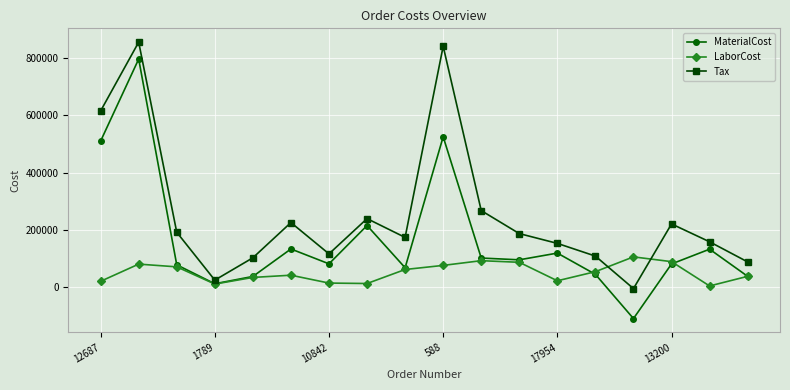

What is the maximum value for Tax?

856038.1